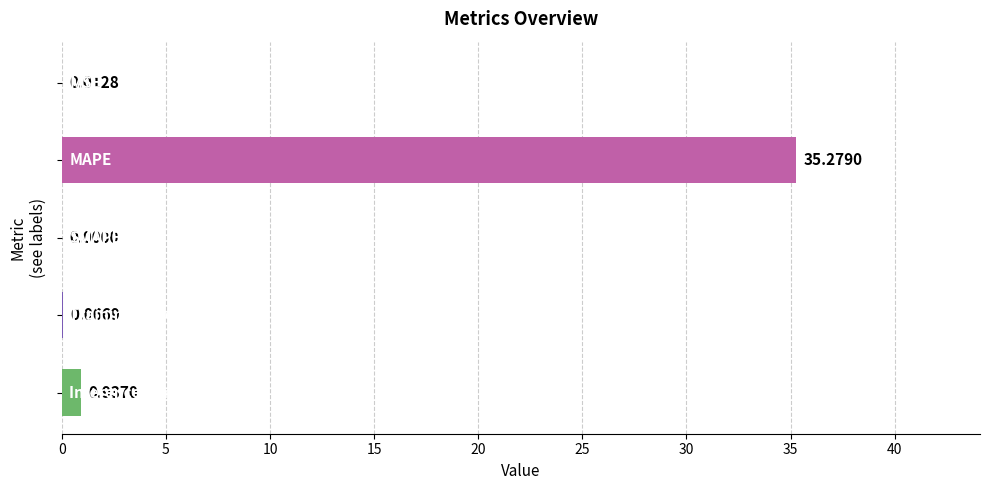

What is the sum of all values?

36.3